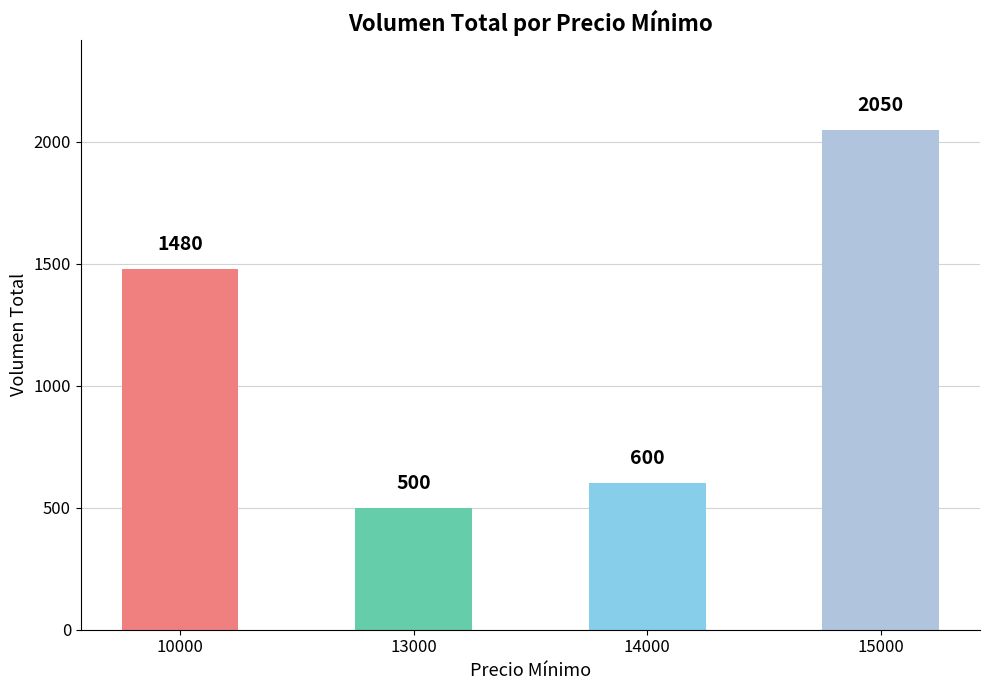

Reading left to right, extract all data points from this chart.

1480	500	600	2050